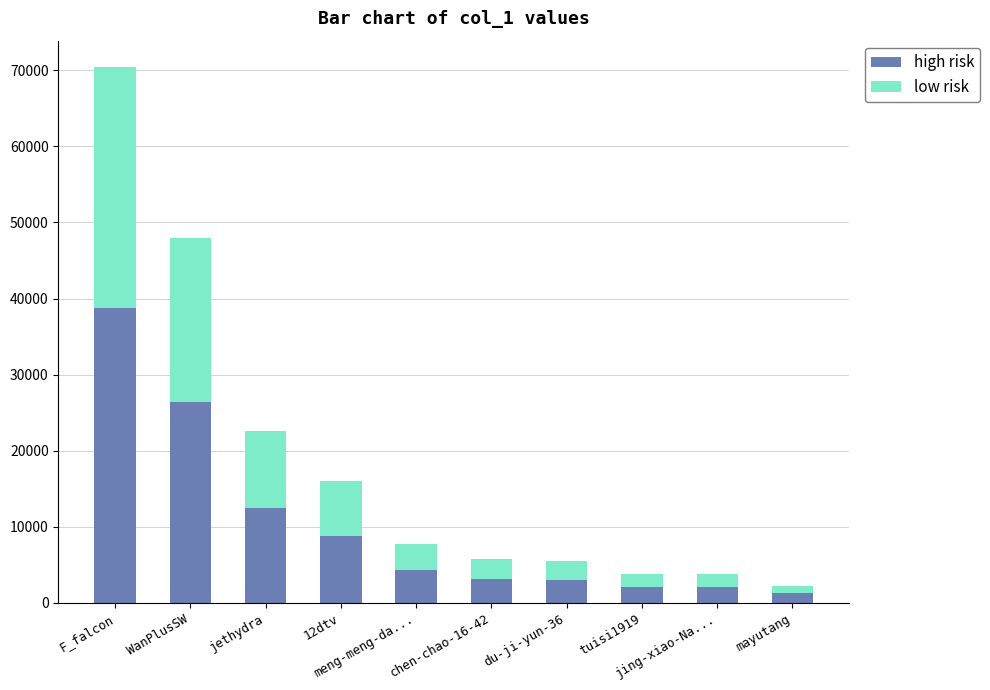

What is the highest value of the high risk series?

38709